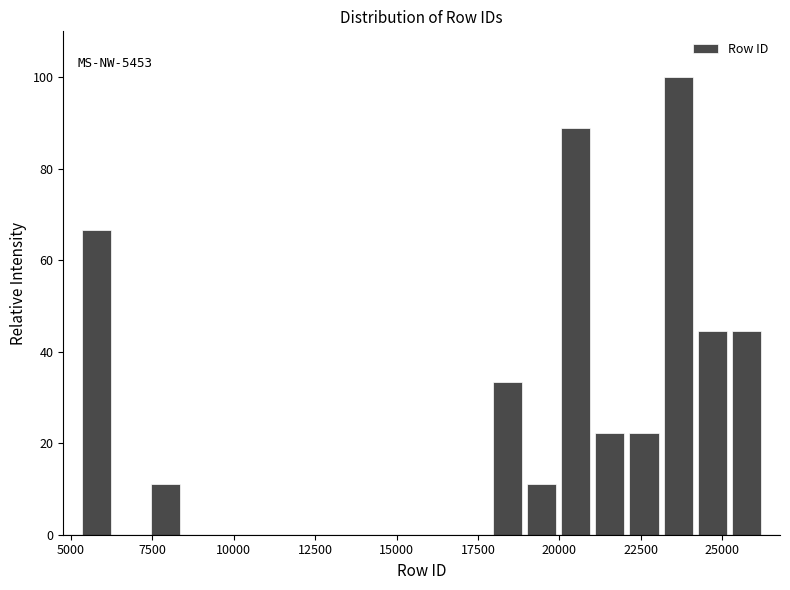

Read against the x-axis, roughly where is the centre of the tallest bar?

23500